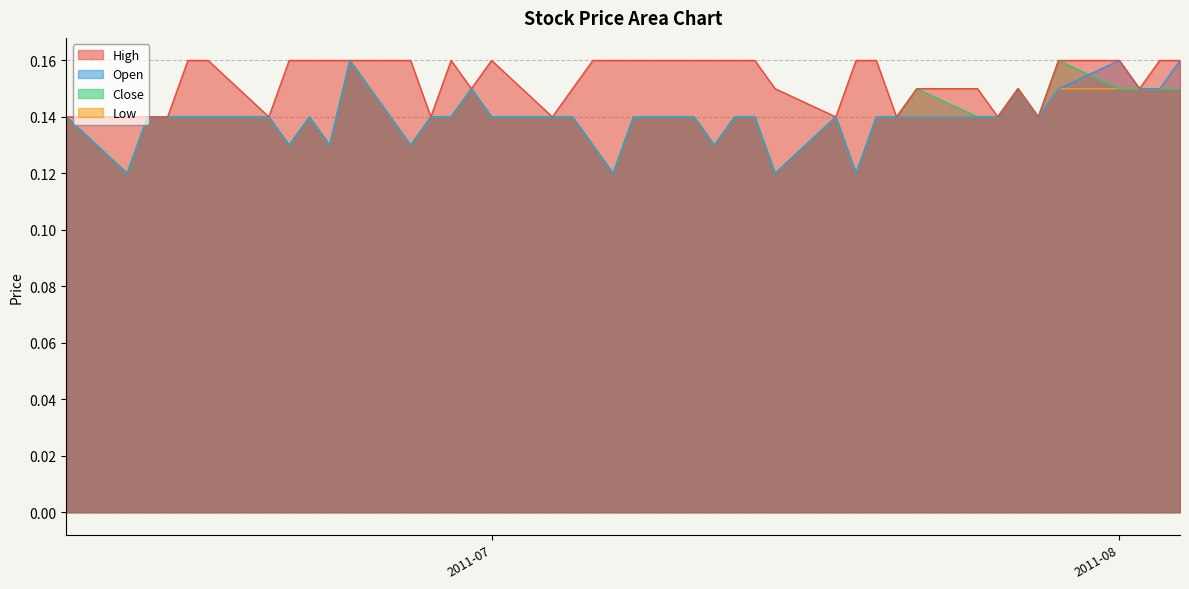

True or false: Low and Close cross at least once.

False